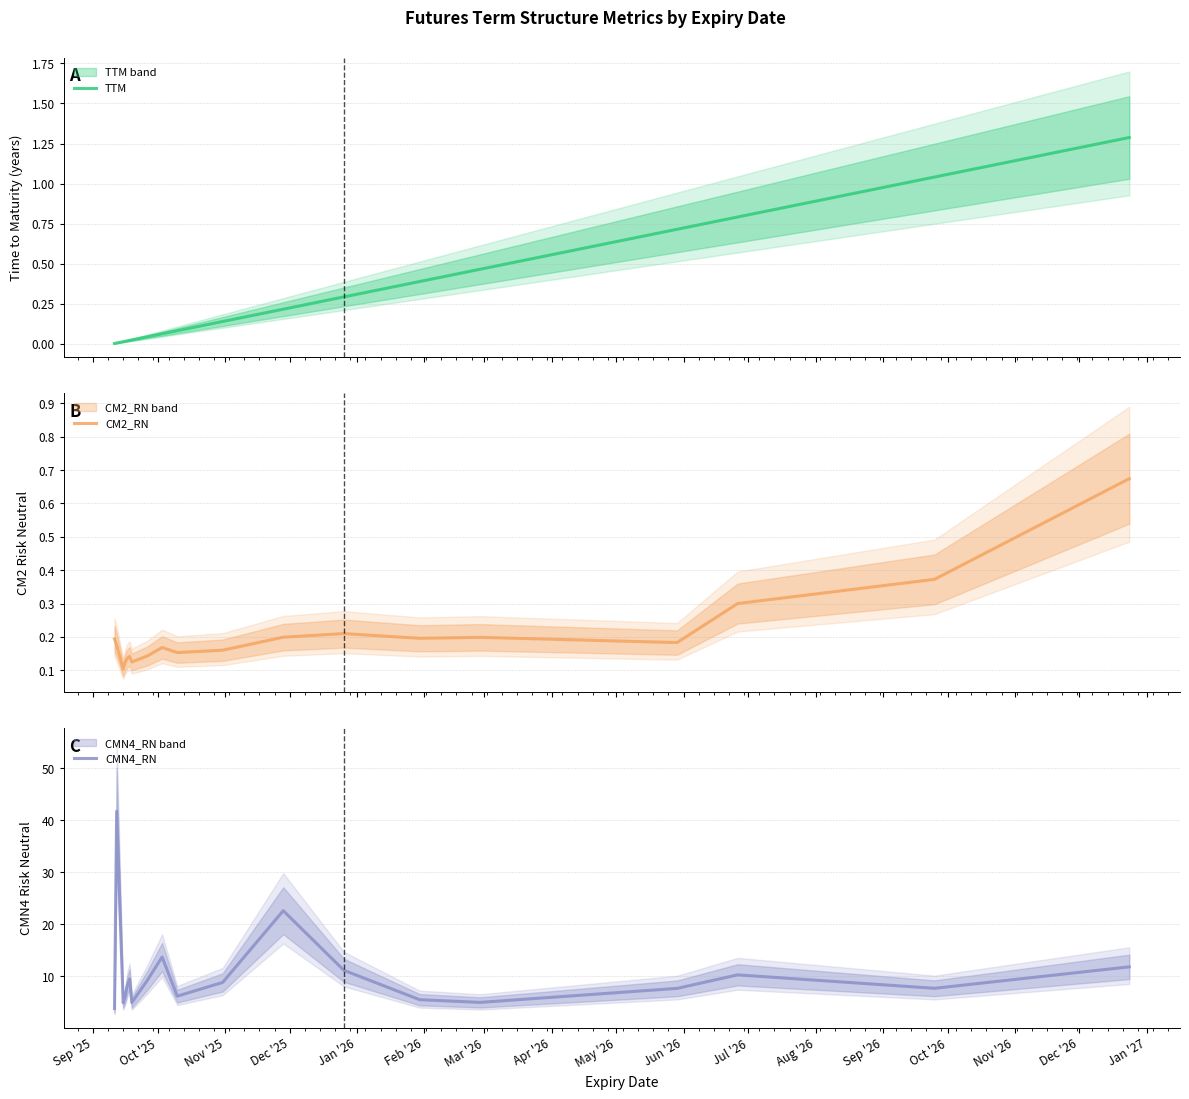

True or false: CMN4_RN and TTM intersect in this chart.

False